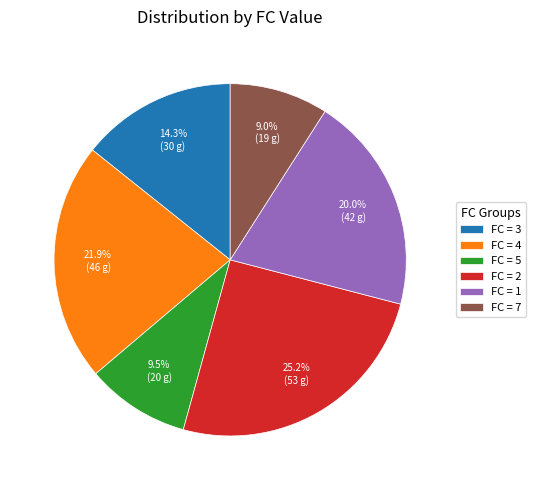

What percentage is NOT represented by FC = 7?

91.0%